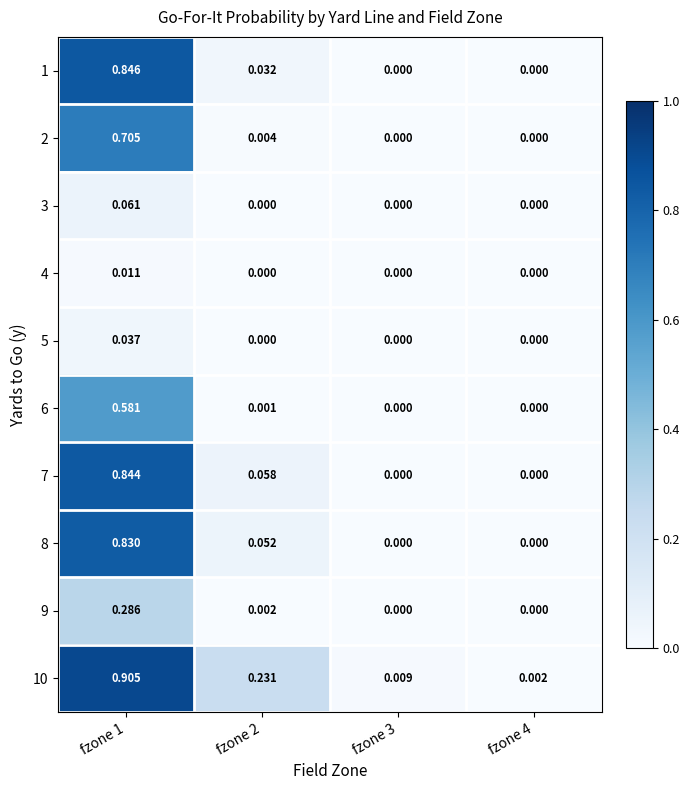

How many values in 6 are above zero?

2